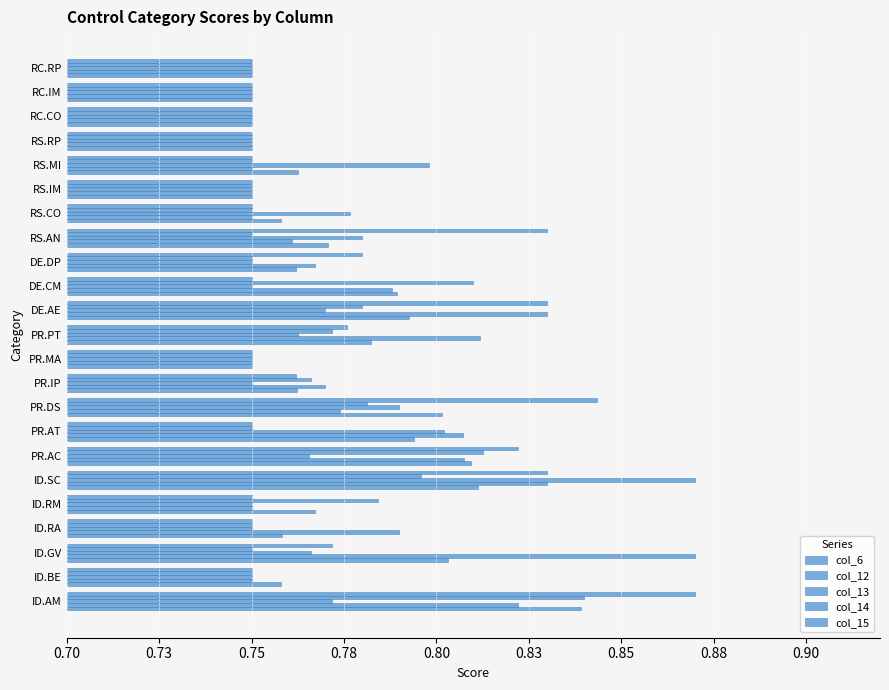

List the series in order of their peak value, highest first.

col_12, col_13, col_15, col_14, col_6